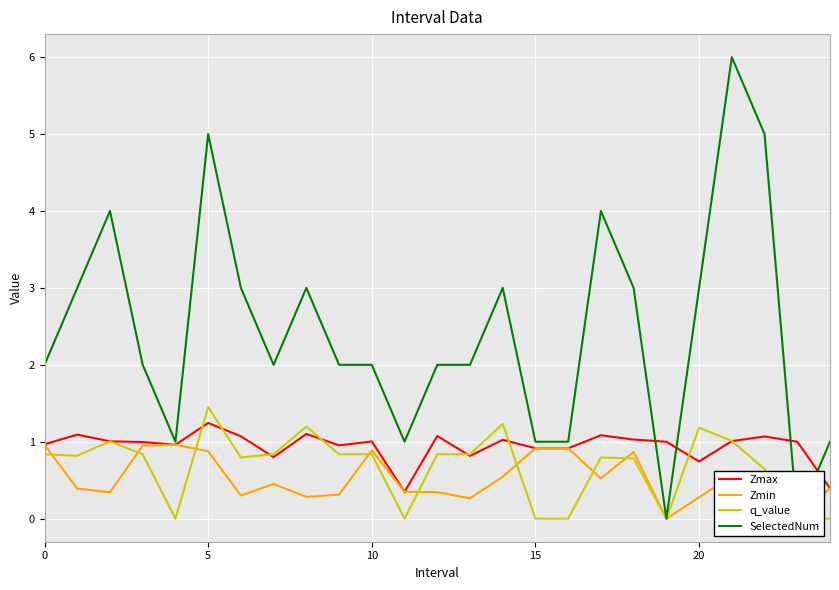

What is the highest value of the Zmax series?

1.2